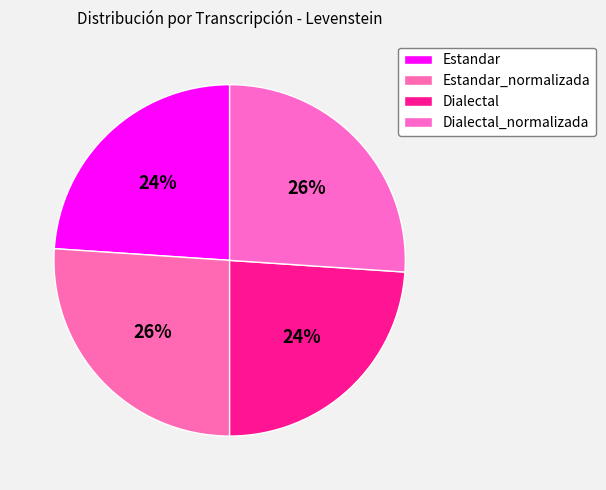

Which slice is the smallest?

Estandar